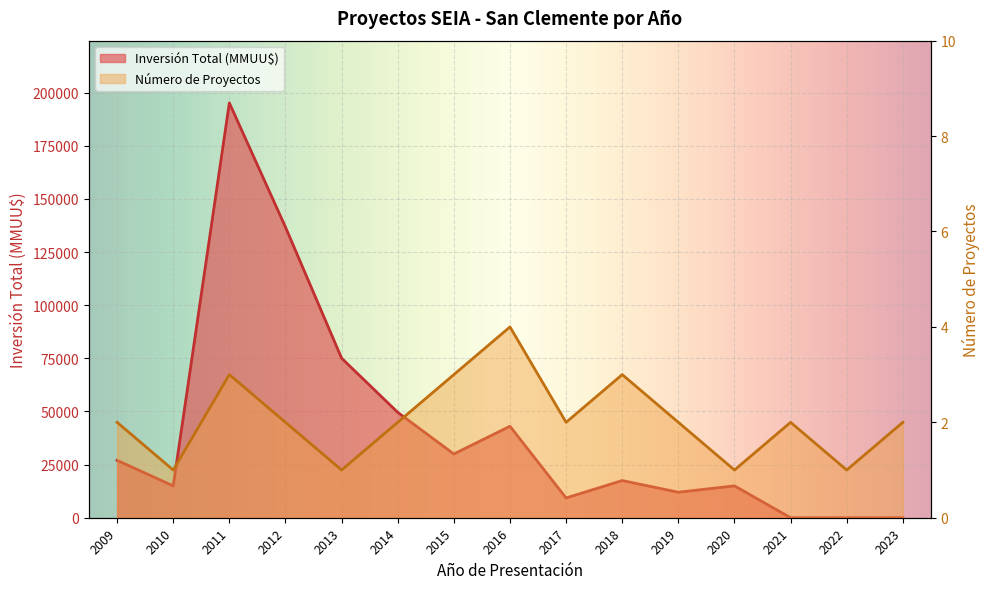

True or false: Número de Proyectos and Inversión Total (MMUU$) cross at least once.

True